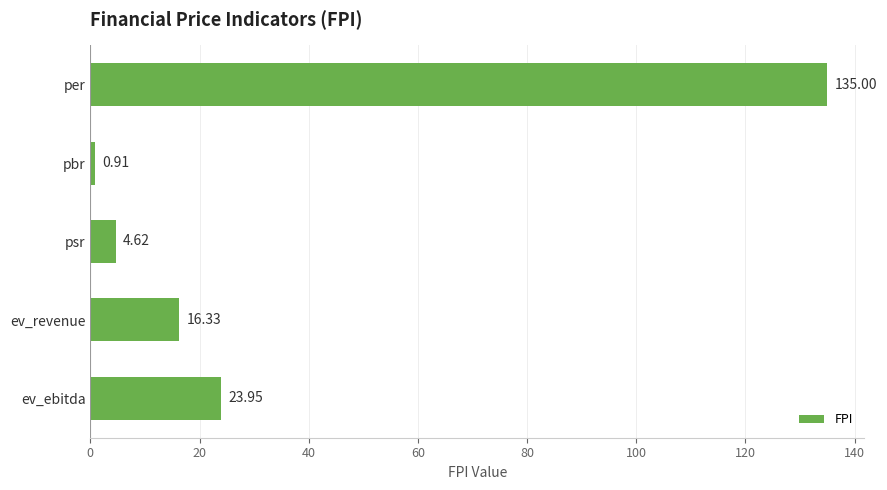

What is the label of the 5th bar from the top?

ev_ebitda